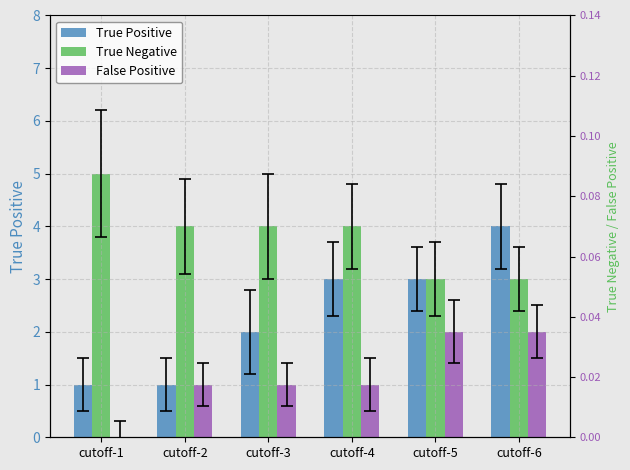

Where does the True Negative series first go above 4?

cutoff-1